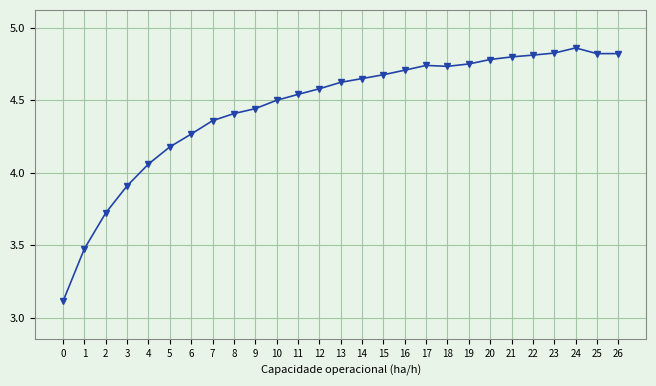

Which has a higher value, 23 or 13?

23